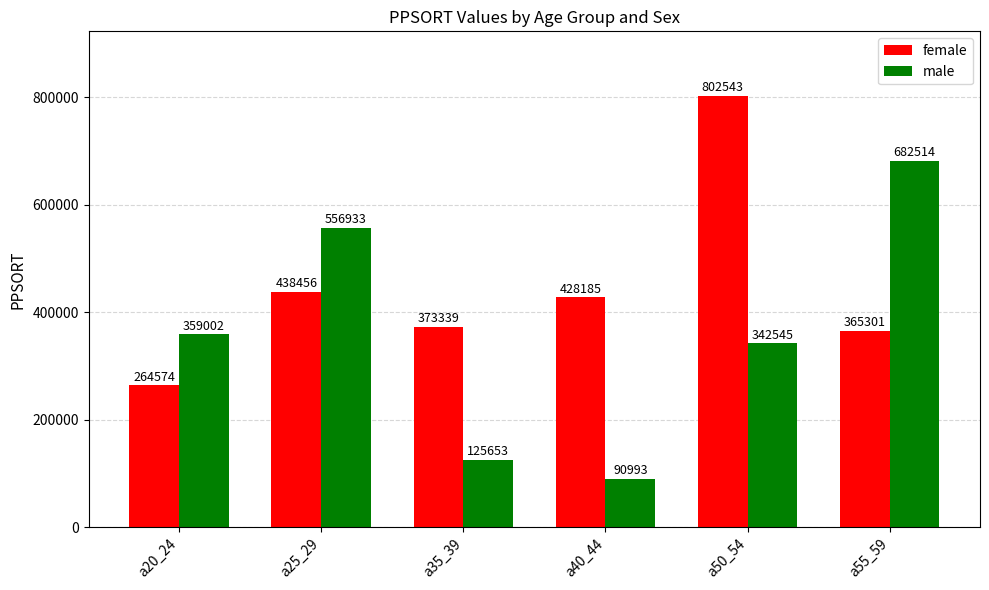

What are all the series names shown in the legend?

female, male